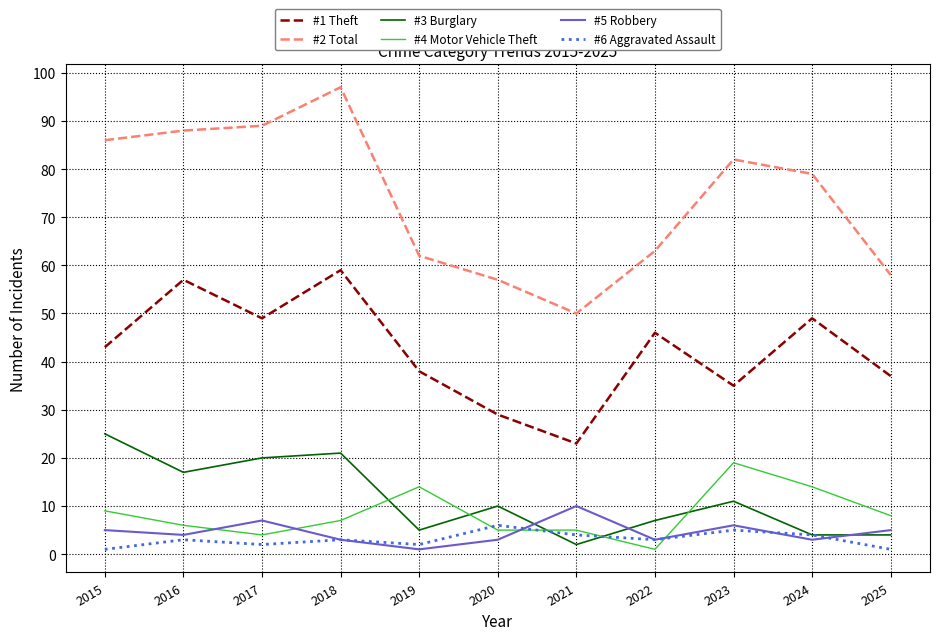

Between which two adjacent categories do #4 Motor Vehicle Theft and #6 Aggravated Assault first intersect?

2019 and 2020